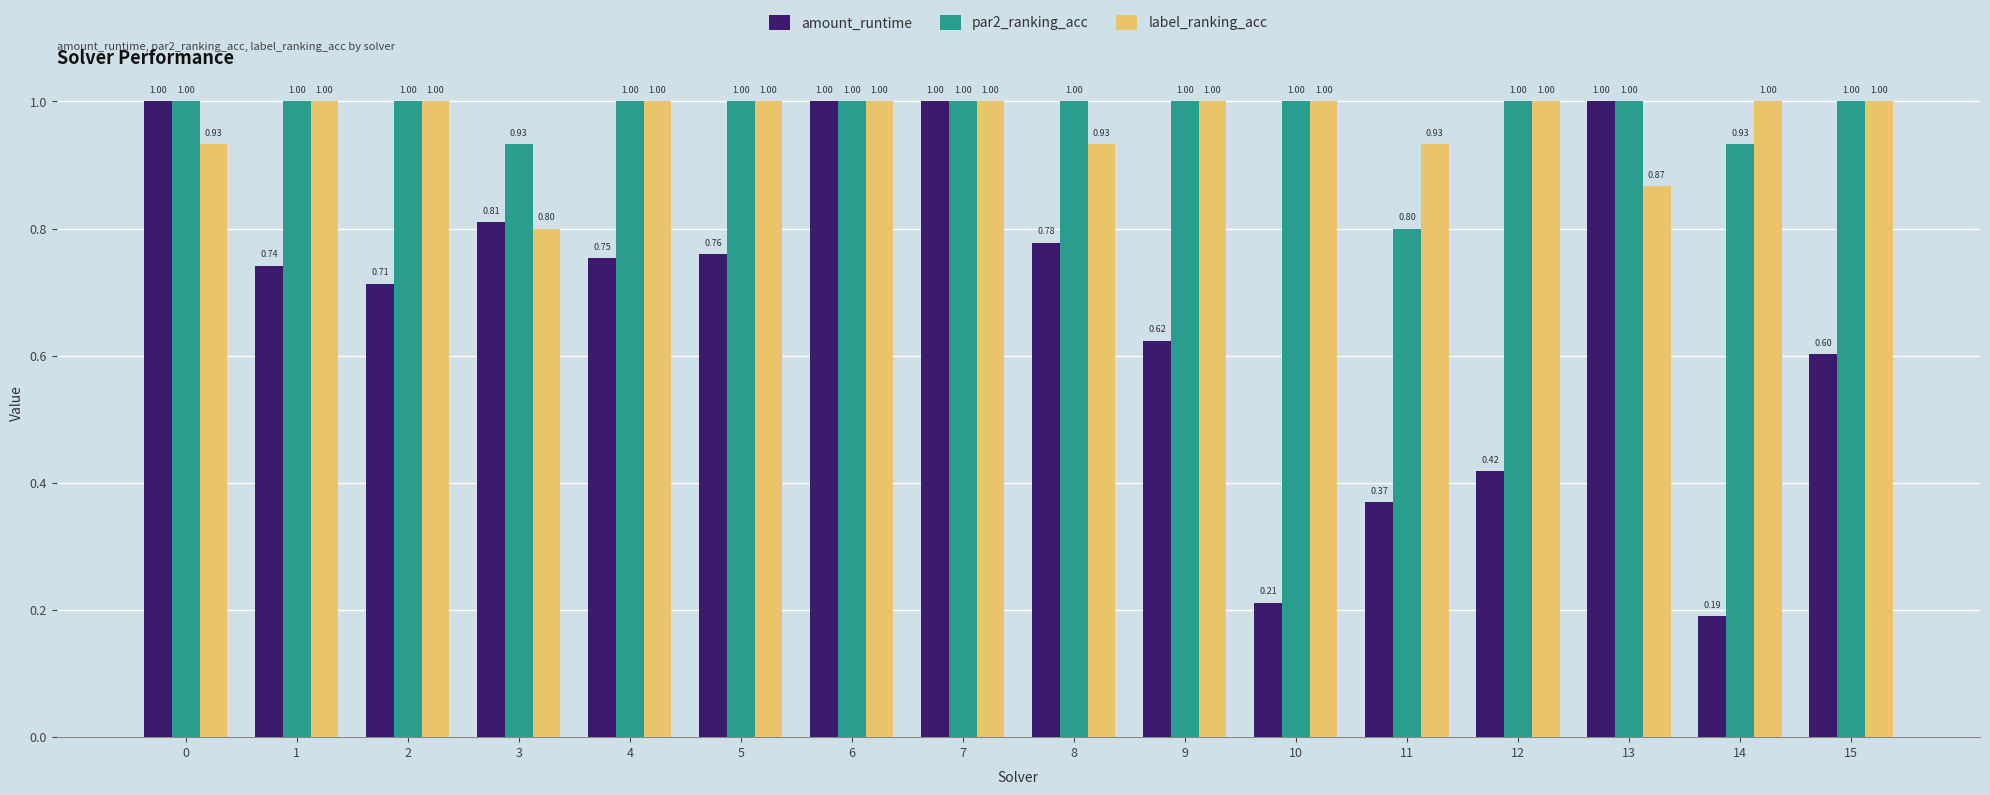

Rank the series at 3 from lowest to highest value.

label_ranking_acc, amount_runtime, par2_ranking_acc